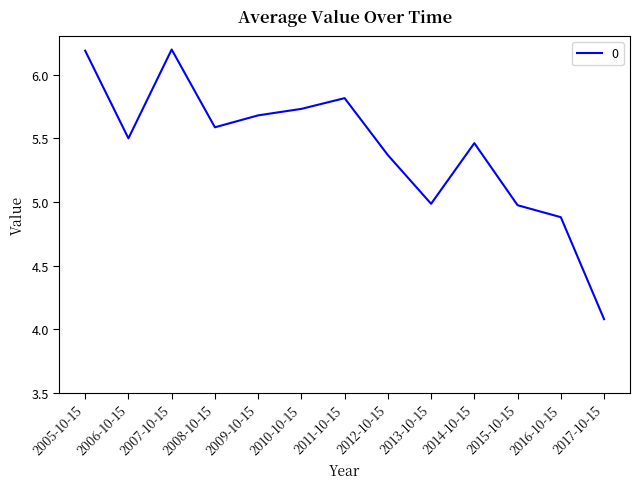

What is the greatest value displayed?

6.2